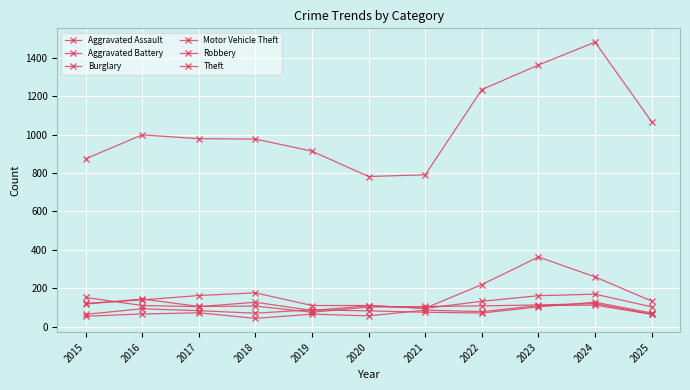

How many lines are shown in the chart?

6